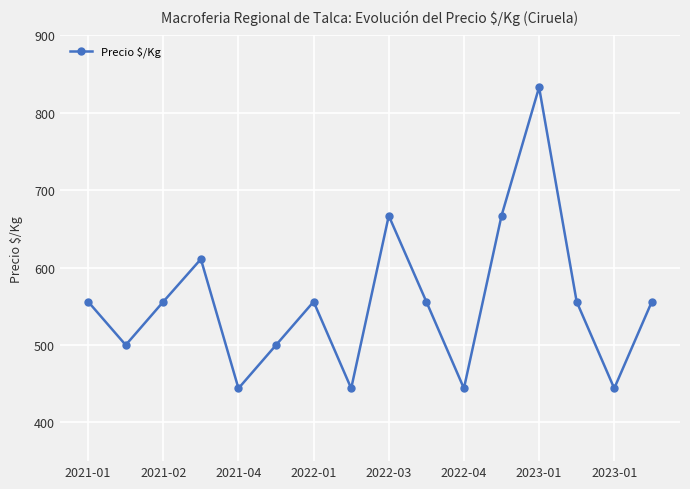

What is the maximum value shown in the chart?

833